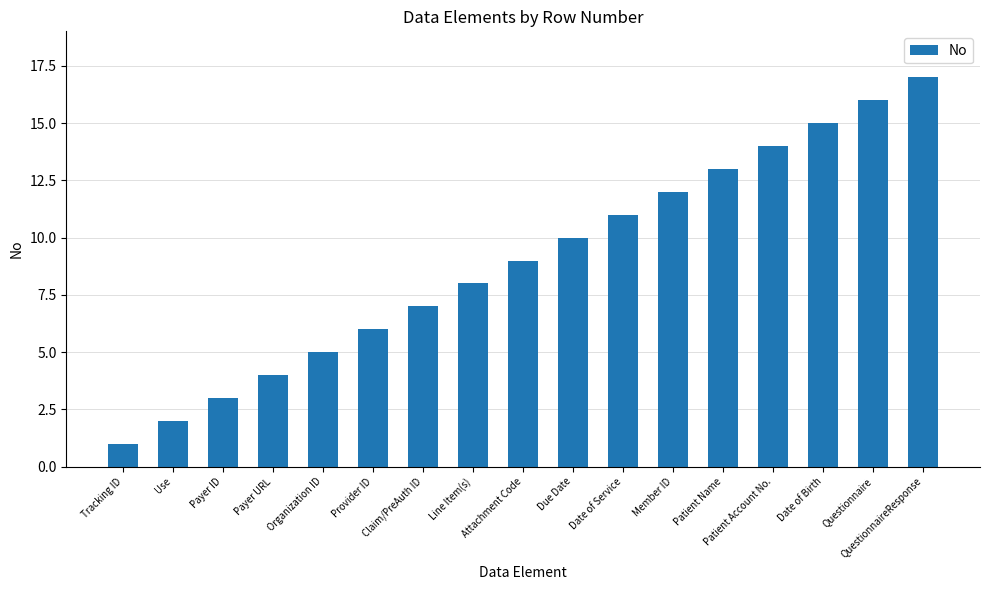

What is the ratio of the value at Questionnaire to the value at Payer URL?

4.0